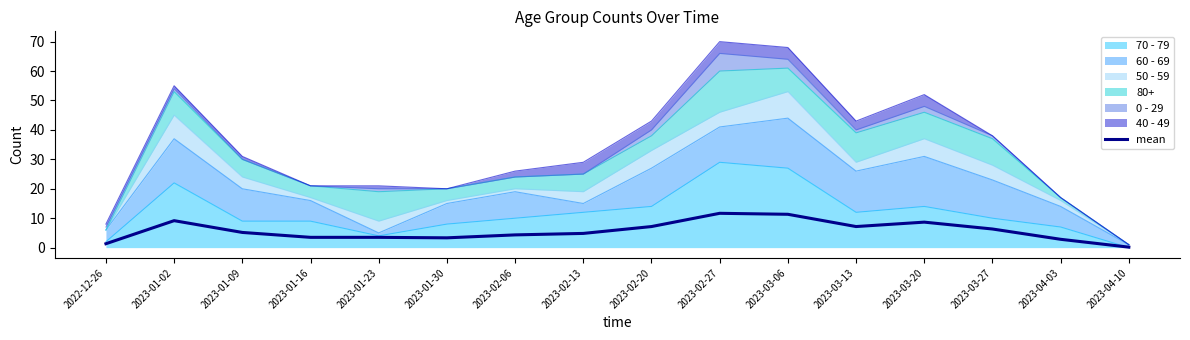

What is the value of the 7th point from the left?

4.3